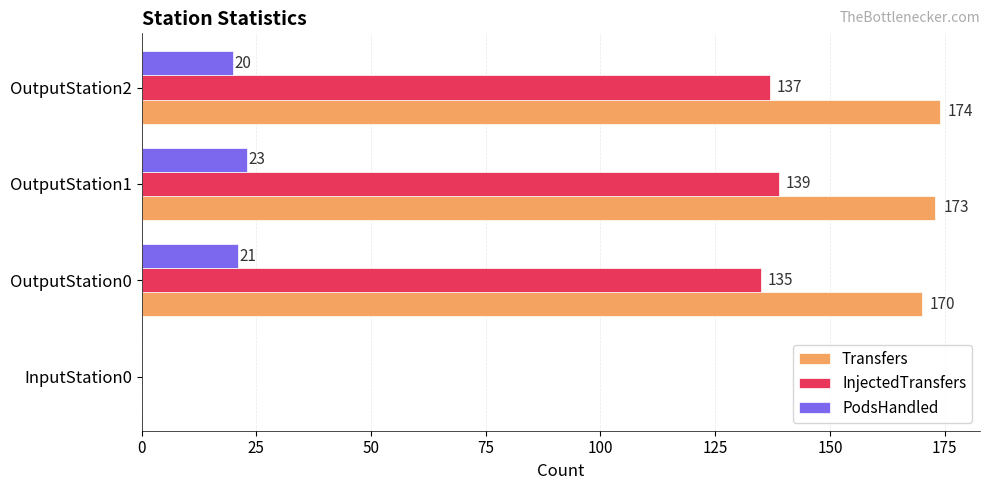

Is it true that Transfers equals 88 at OutputStation2?

False